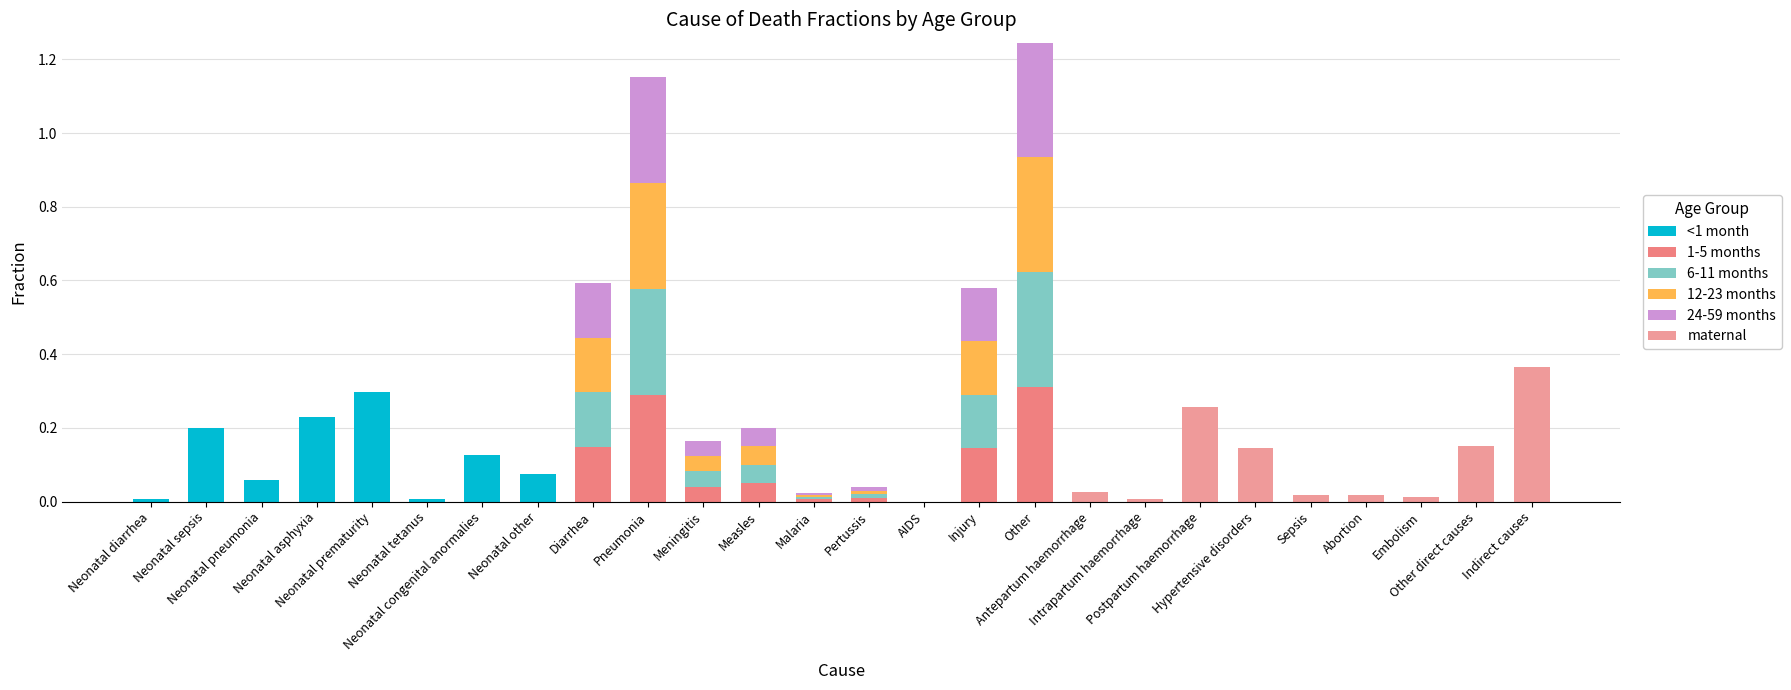

Are the bars horizontal?

No